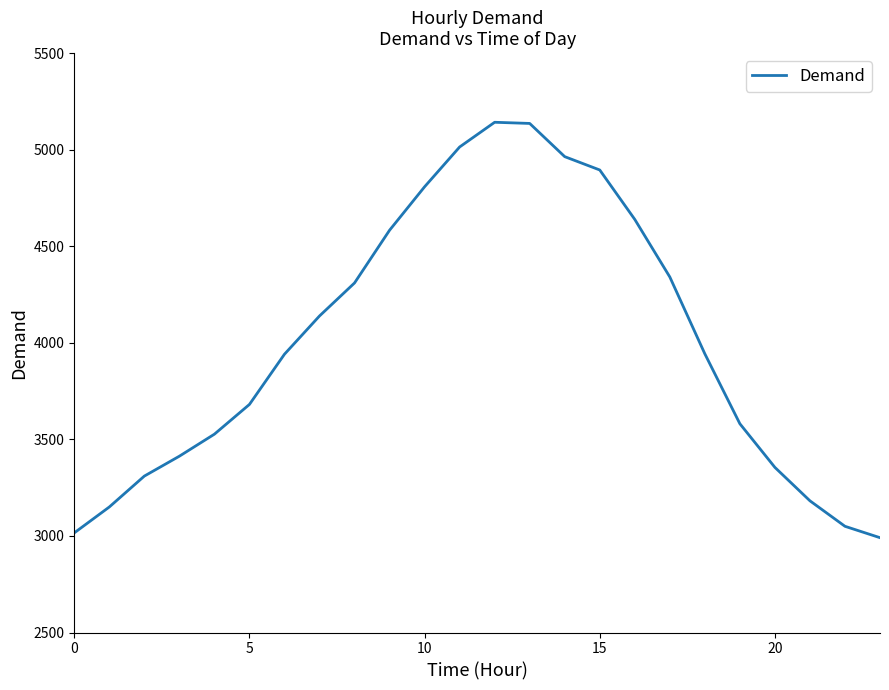

What is the smallest value displayed?

2991